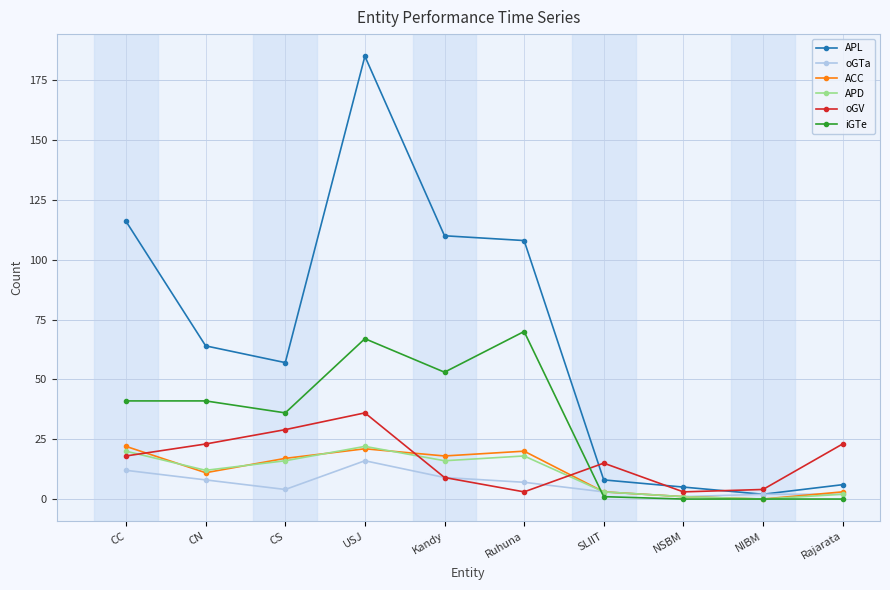

What are all the series names shown in the legend?

APL, oGTa, ACC, APD, oGV, iGTe